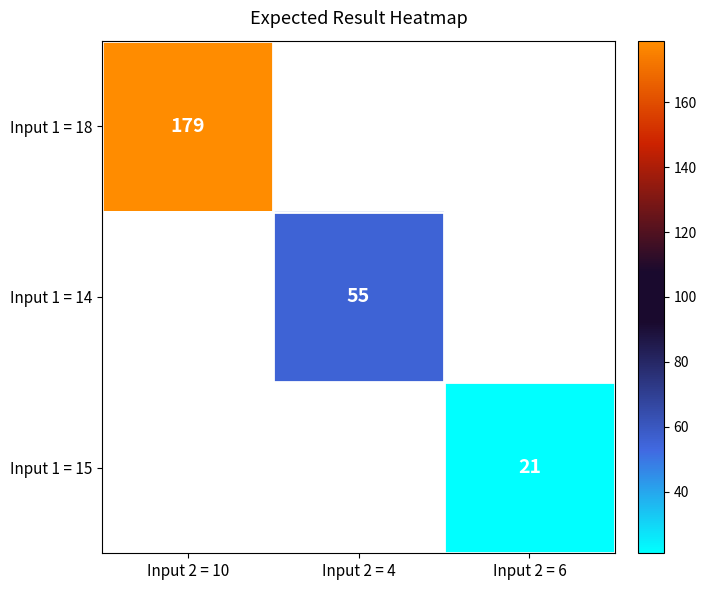

True or false: Input 1 = 14 has a value of 76 at Input 2 = 4.

False